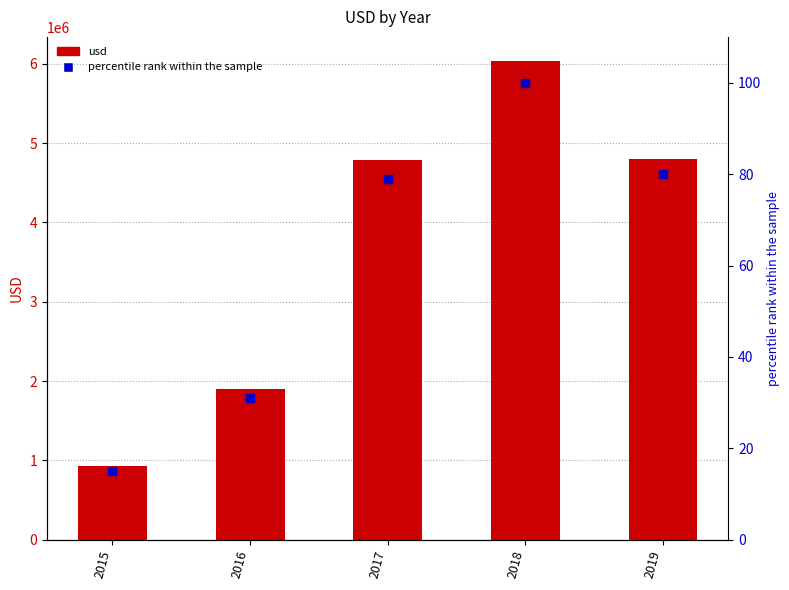

What are all the series names shown in the legend?

usd, percentile rank within the sample